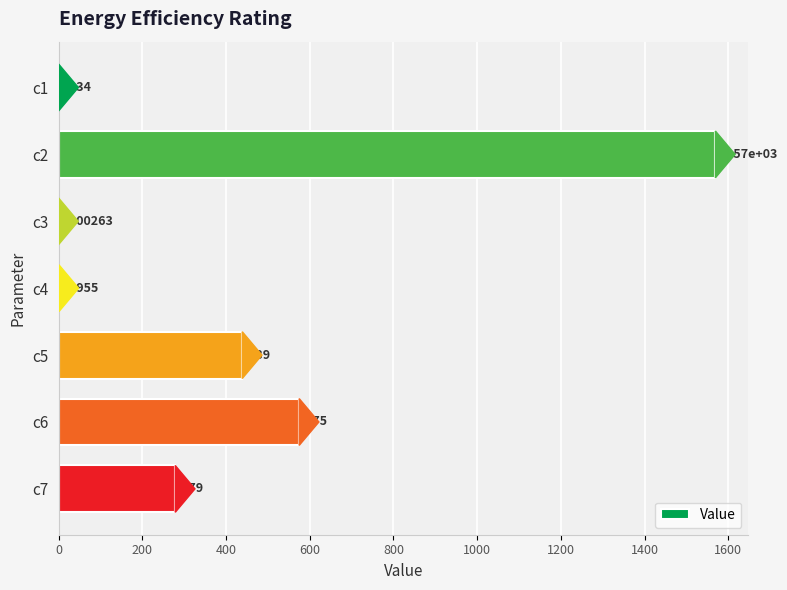

Which label corresponds to the largest value in the chart?

c2